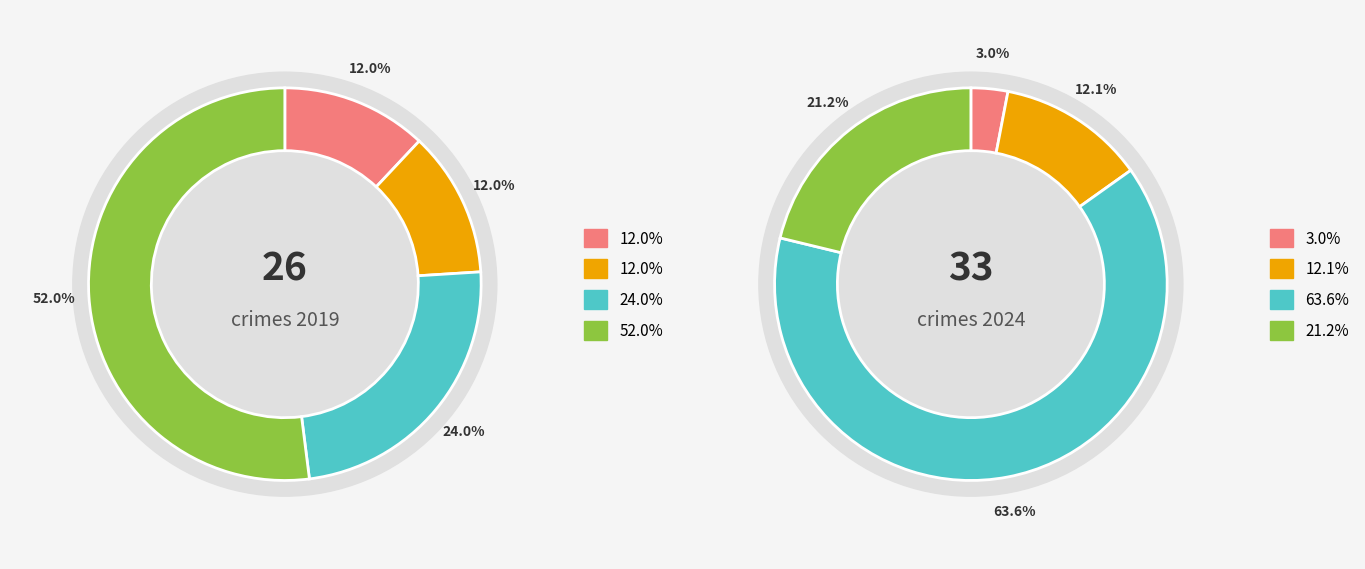

What percentage is the values_2024 slice, to the nearest percent?

12%